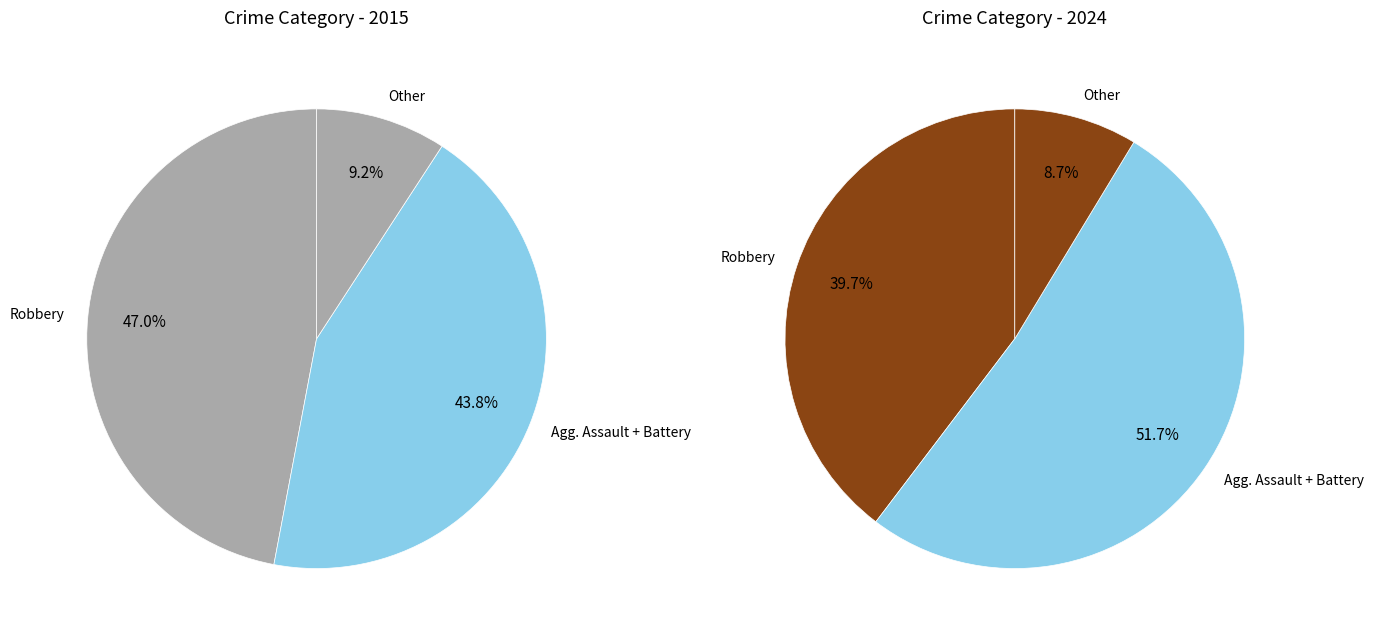

What is the largest slice in the pie chart?

Robbery